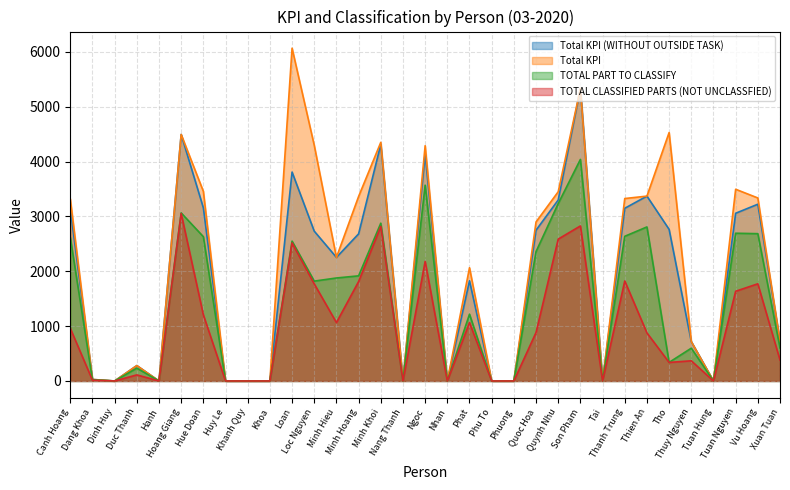

What value does the TOTAL PART TO CLASSIFY series have at Duc Thanh?

234.0